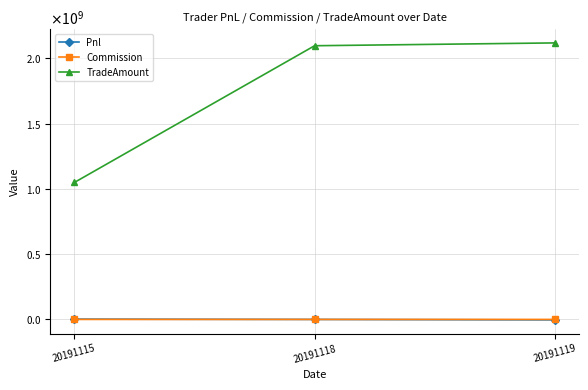

What is the lowest value of the Pnl series?

-3484760.0